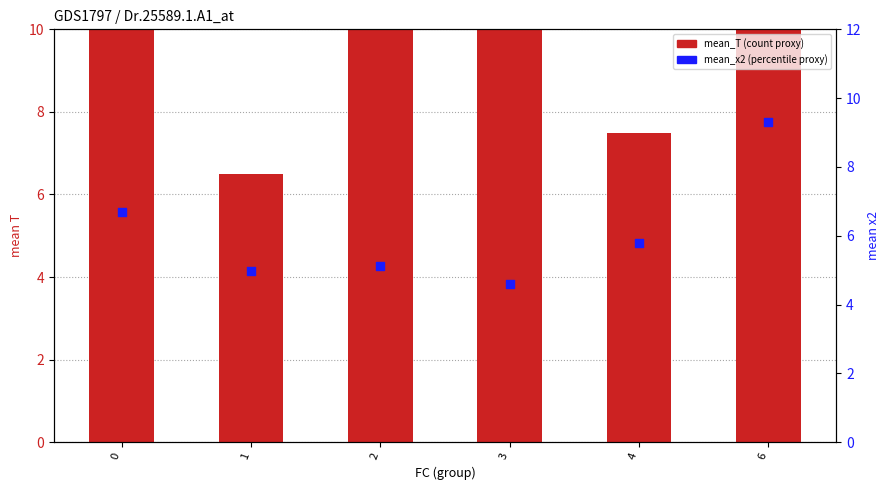

Which series has the largest total across all categories?

mean_T (count proxy)